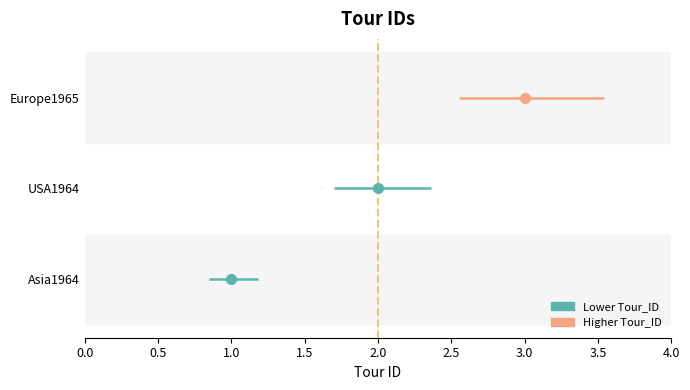

The value at USA1964 is 1. True or false?

False